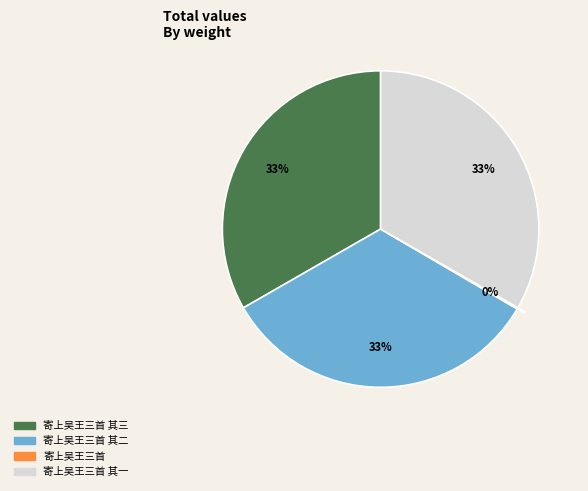

To the nearest percent, what is the average slice percentage?

25%